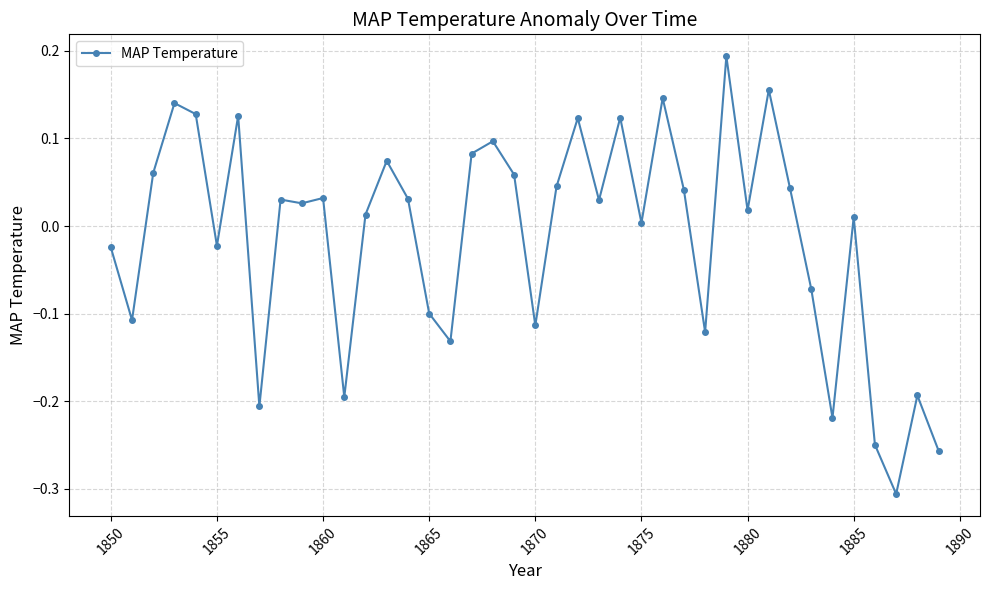

What is the difference between the second highest and second lowest values?

0.4